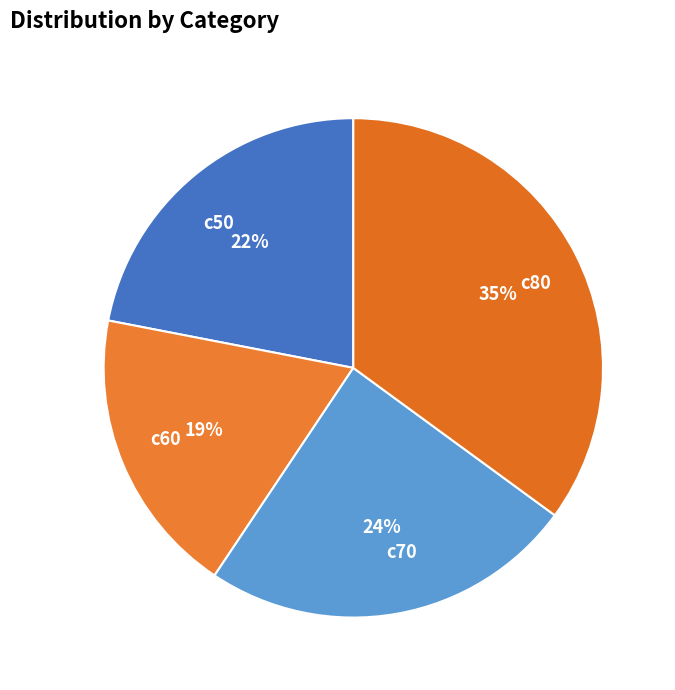

Is it true that c80 is 35% of the pie?

True